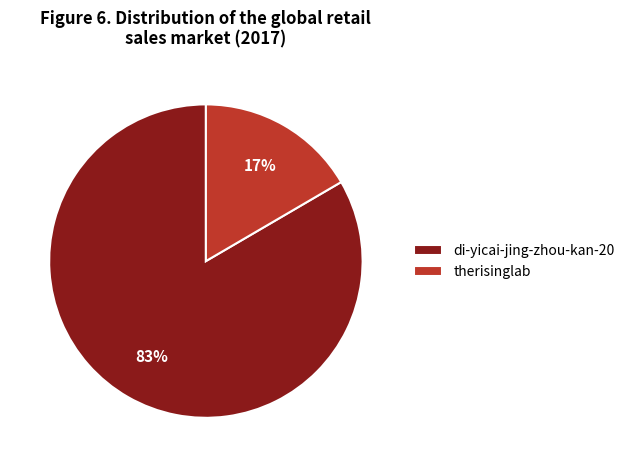

Is there a majority slice in this chart?

Yes